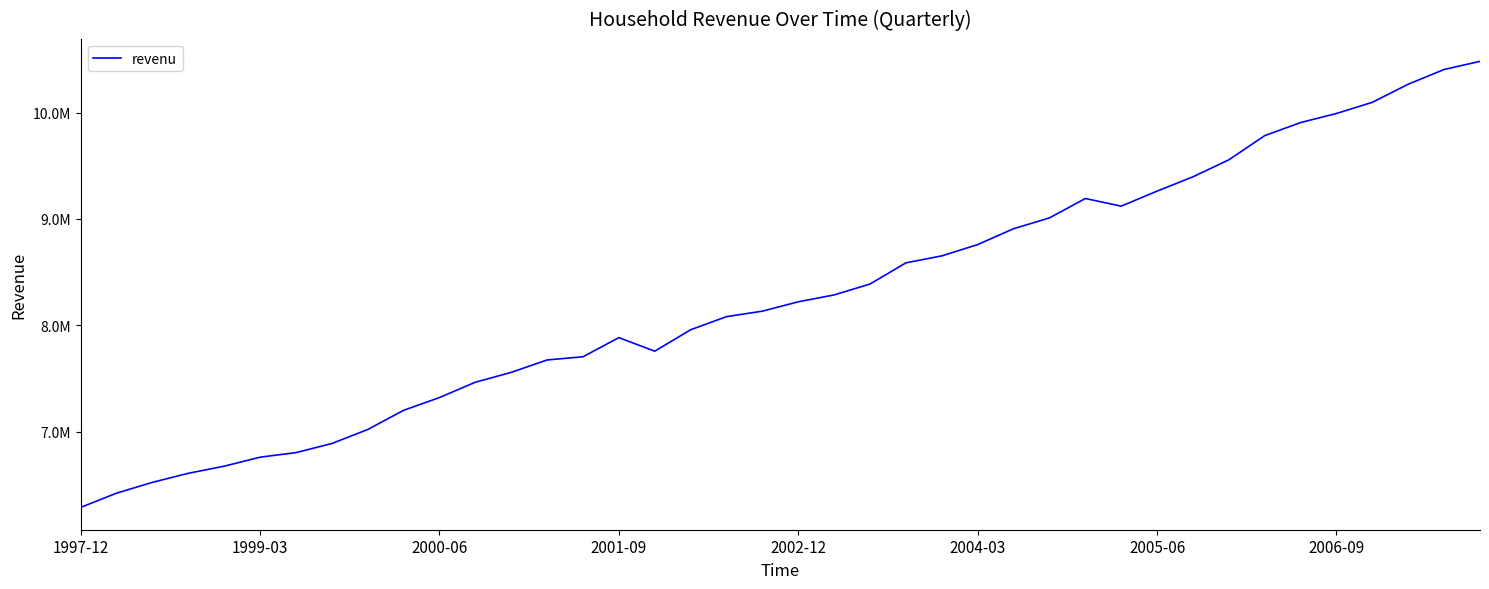

What is the value of the 35th point from the left?

9906600